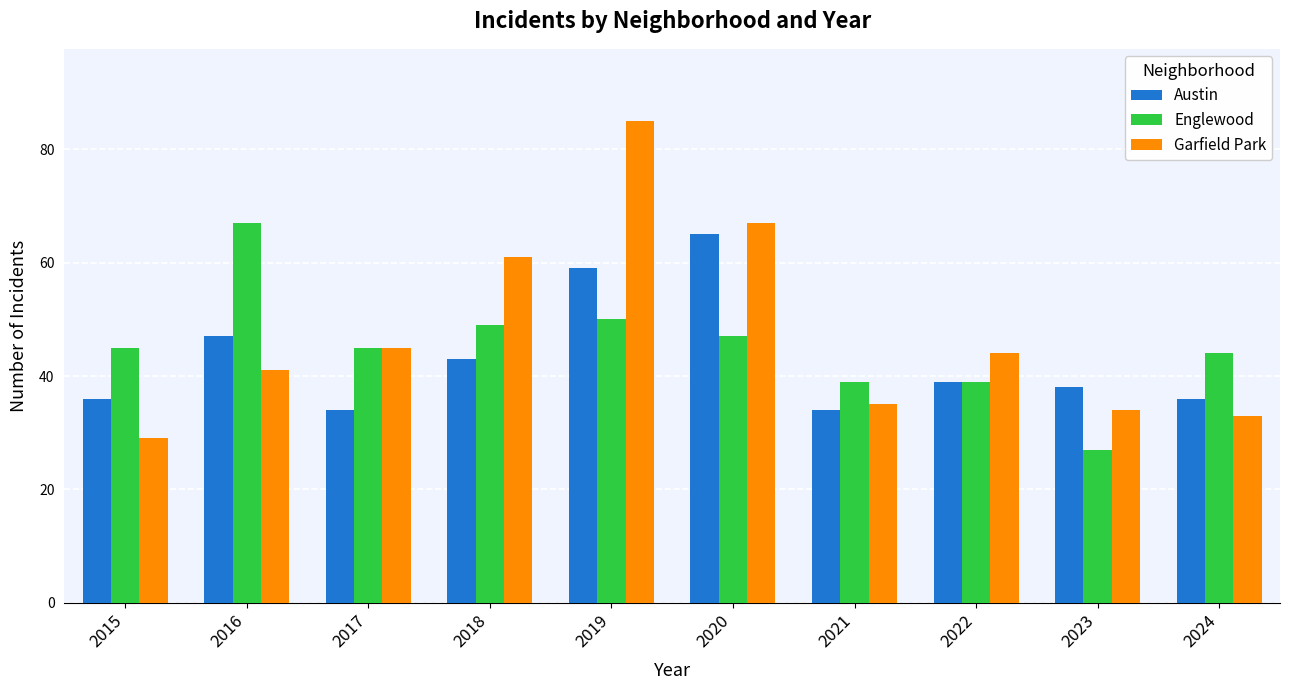

Rank the series by their maximum value, from highest to lowest.

Garfield Park, Englewood, Austin